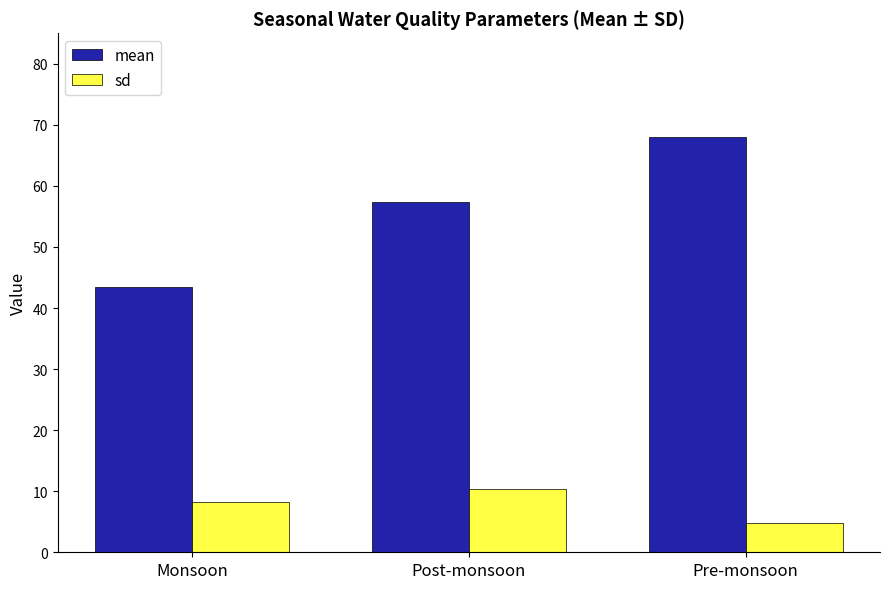

Is it true that sd equals 14.4 at Monsoon?

False